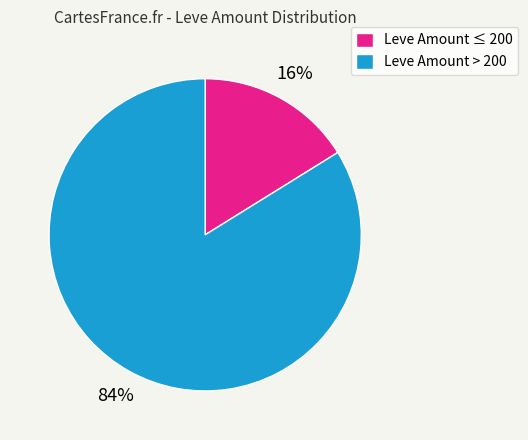

Is the sum of Leve Amount ≤ 200 and Leve Amount > 200 greater than half?

Yes